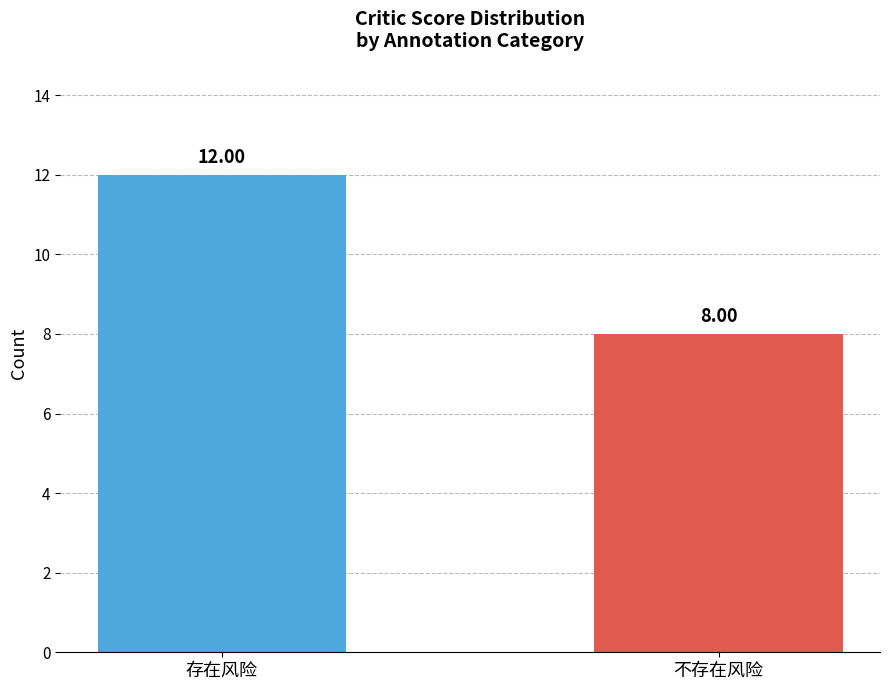

Rank the categories by value from lowest to highest.

不存在风险, 存在风险